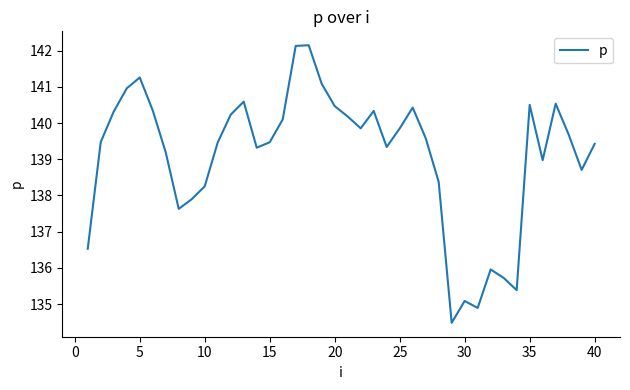

What is the difference between the maximum and minimum values?

7.7